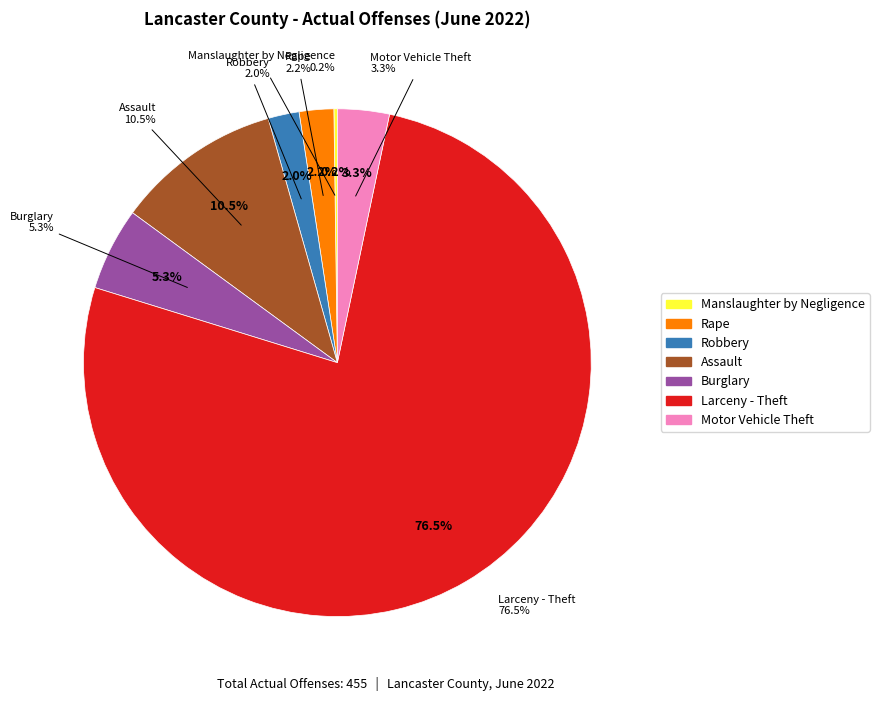

Does Motor Vehicle Theft account for over 50% of the chart?

No